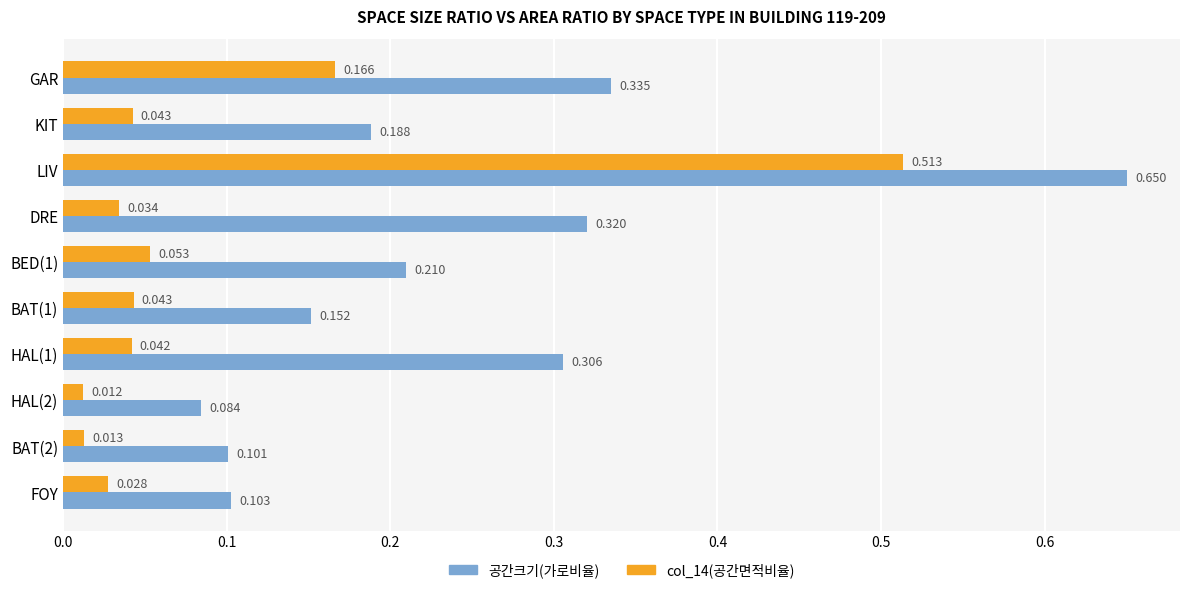

At how many categories does at least one series exceed 0?

10